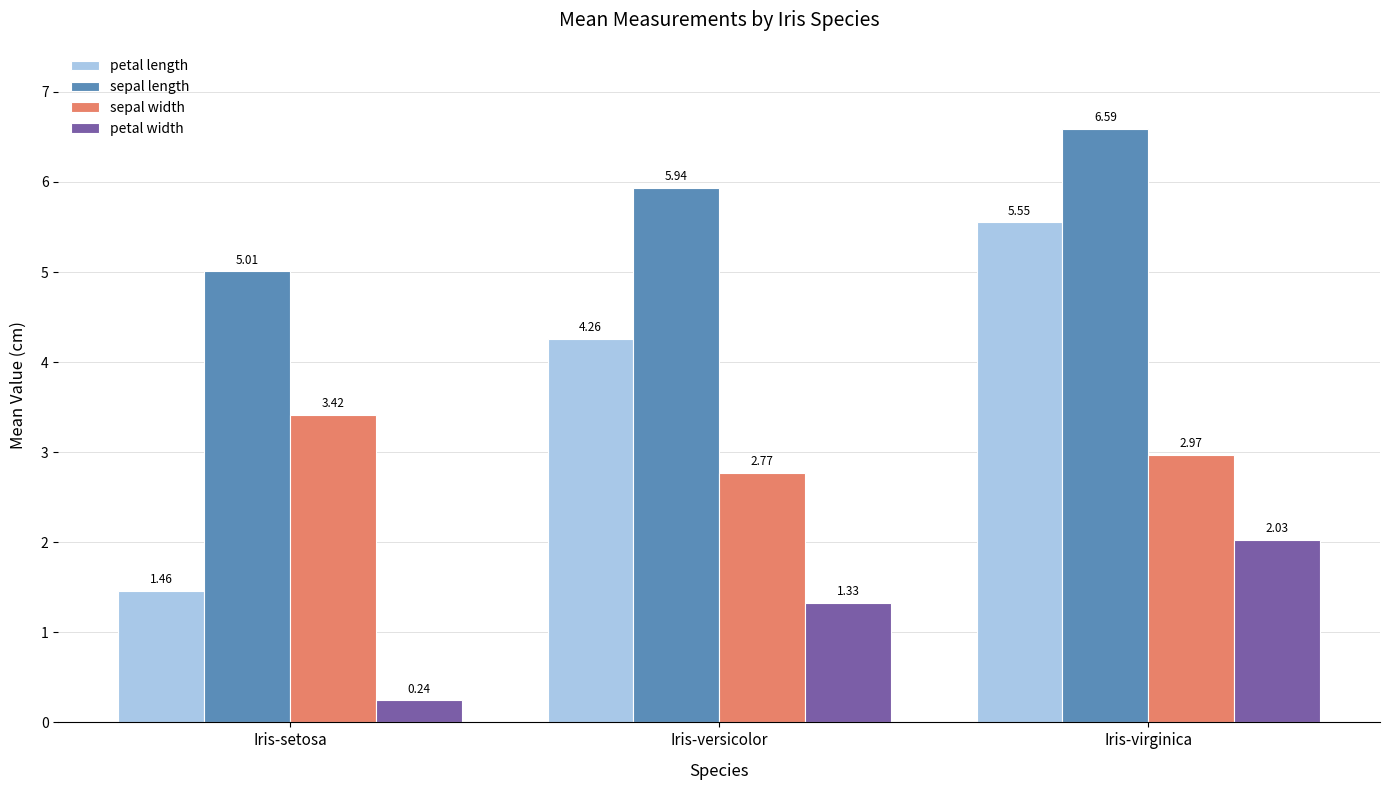

What is the label of the 3rd bar from the left?

Iris-virginica